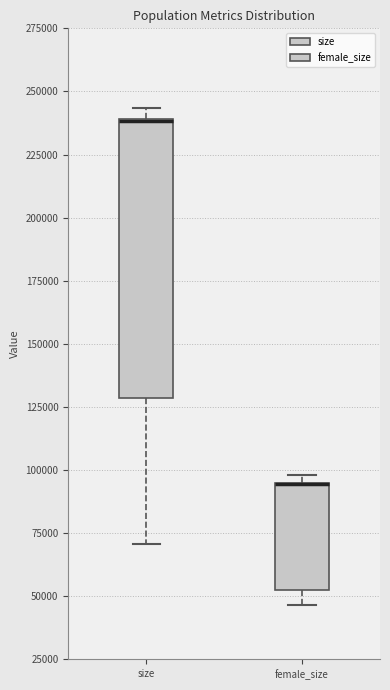

Which box is the tallest, from its lower edge to its upper edge?

size